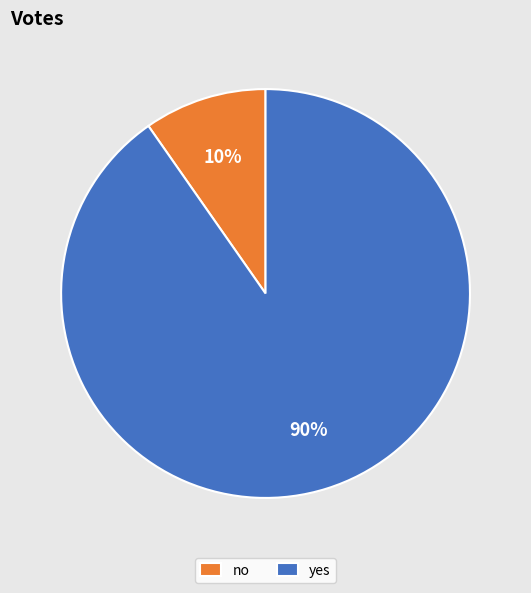

Which category accounts for the majority?

yes